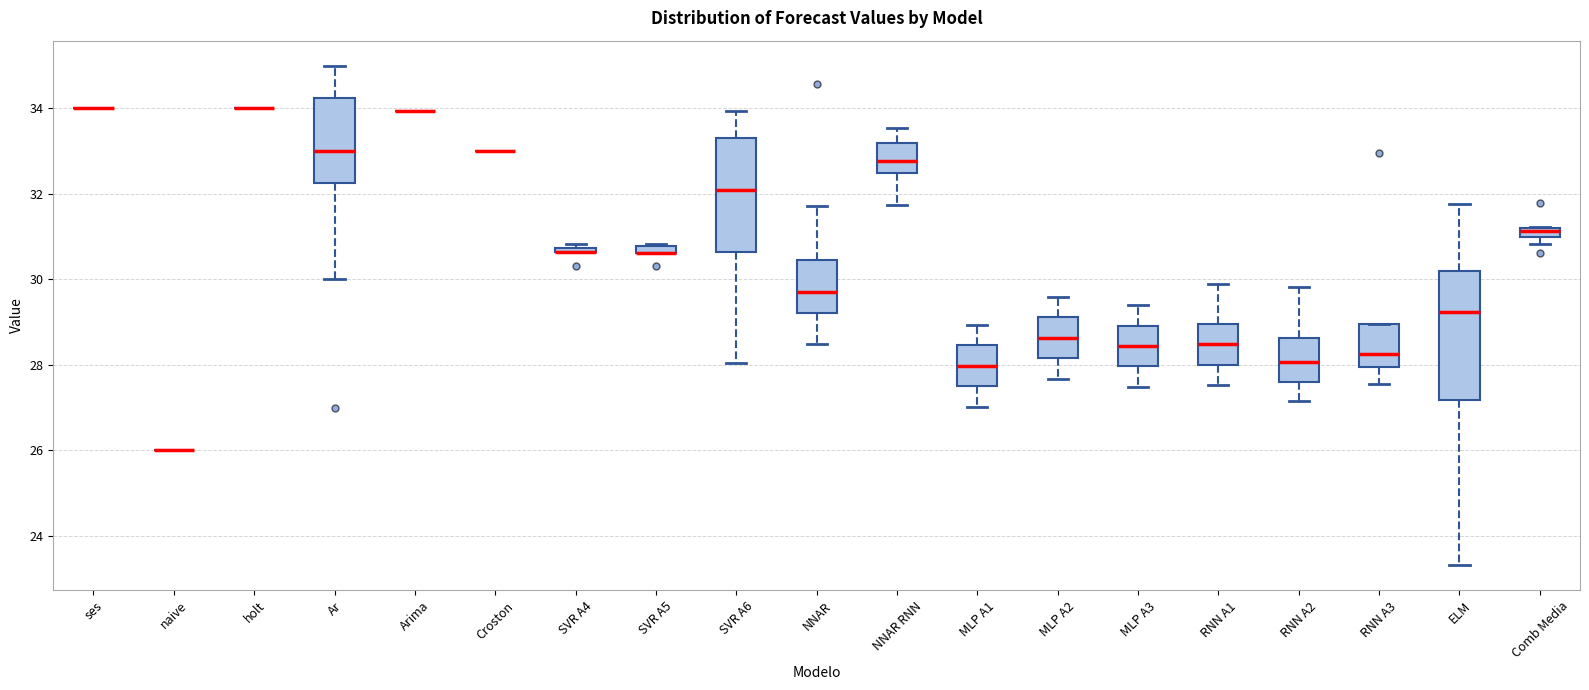

Where is the lower edge of the box for NNAR RNN on the y-axis? The values are not printed on the chart, so give them approximately, as read against the axis.

32.4